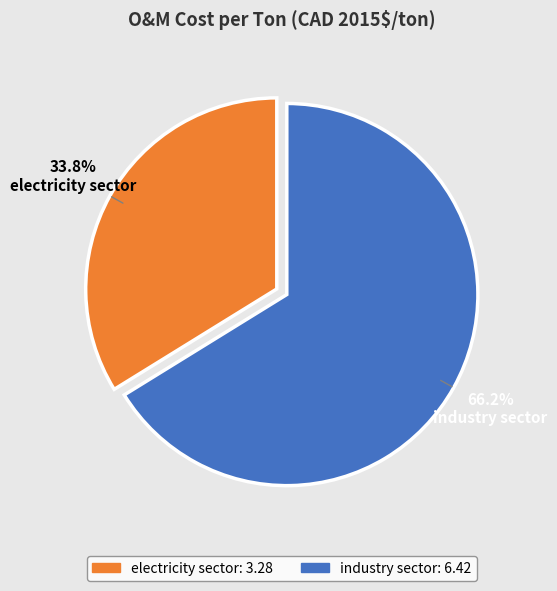

True or false: industry sector accounts for 66% of the total.

True